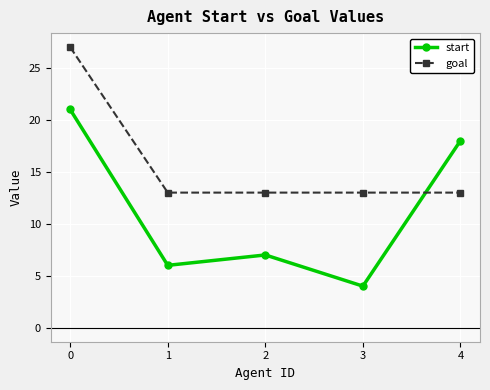

What is the spread (max minus min) of values at 1?

7